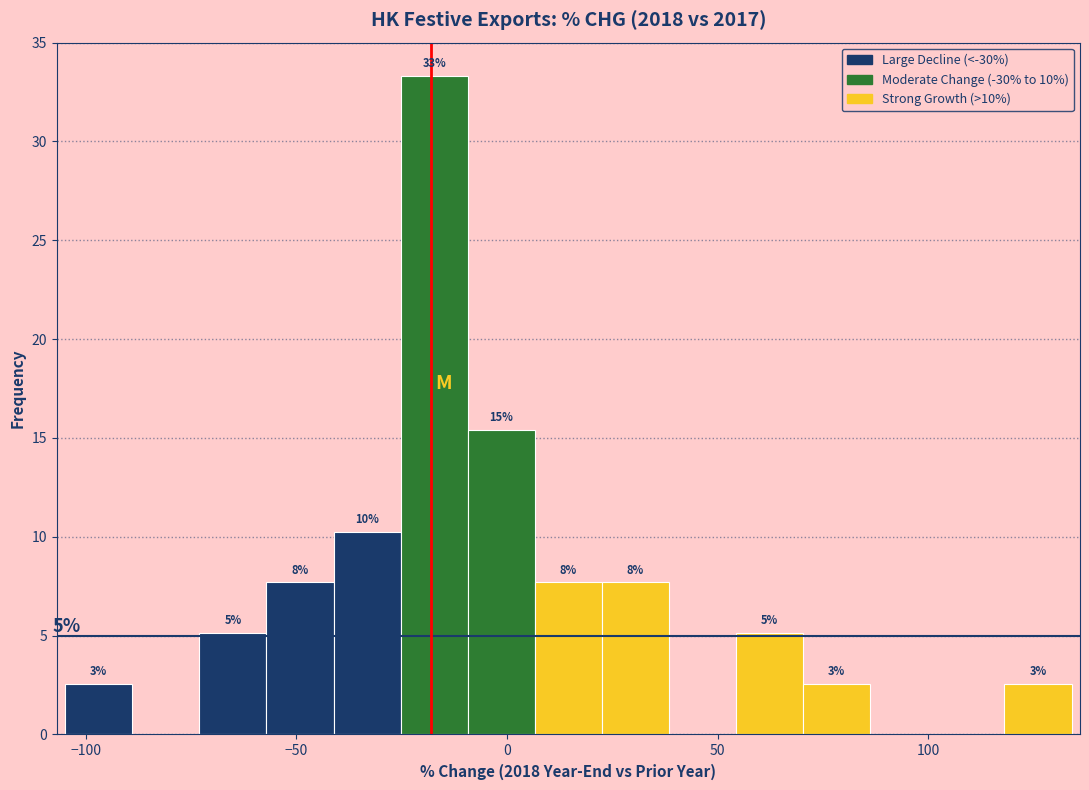

Around what value on the x-axis is the tallest bar? Give the approximate position of its centre, as read against the axis.

-15